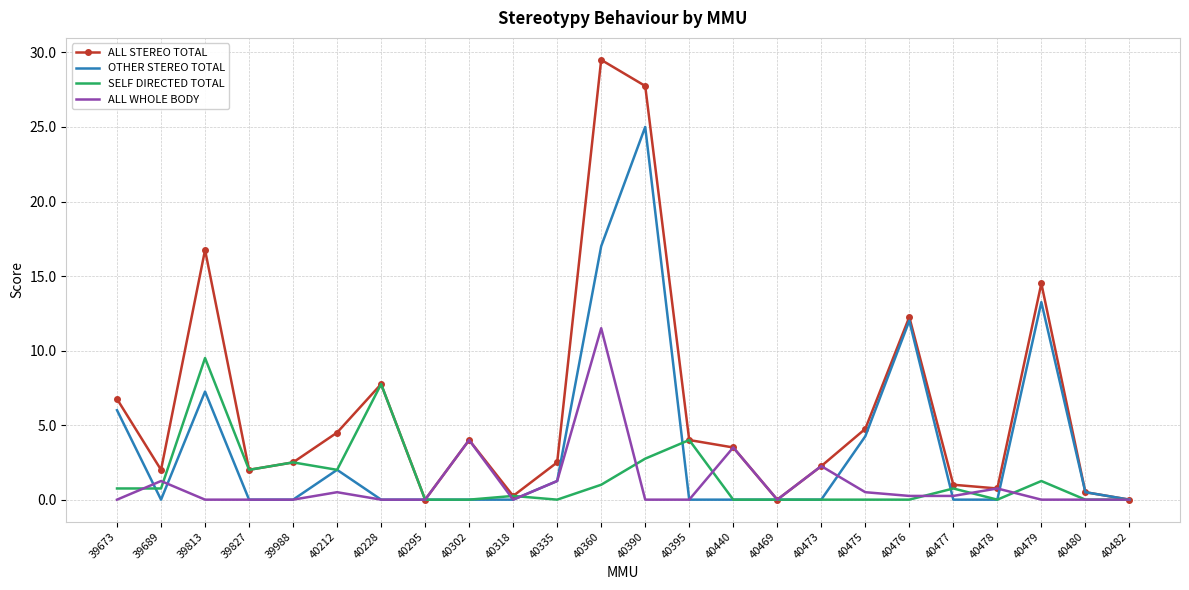

List the series in order of their peak value, lowest first.

SELF DIRECTED TOTAL, ALL WHOLE BODY, OTHER STEREO TOTAL, ALL STEREO TOTAL